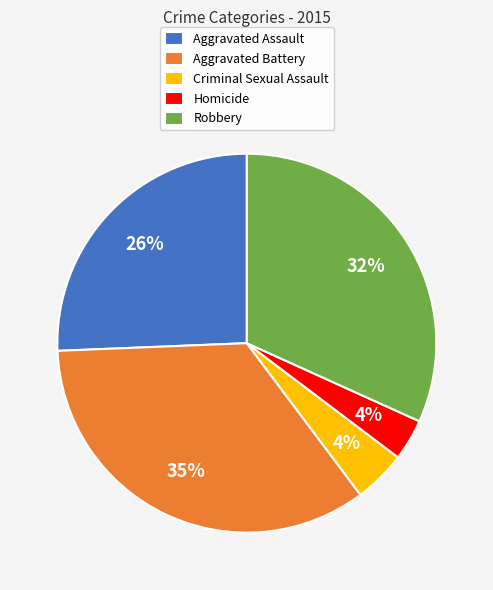

Do Robbery and Criminal Sexual Assault together represent more than half of the pie?

No